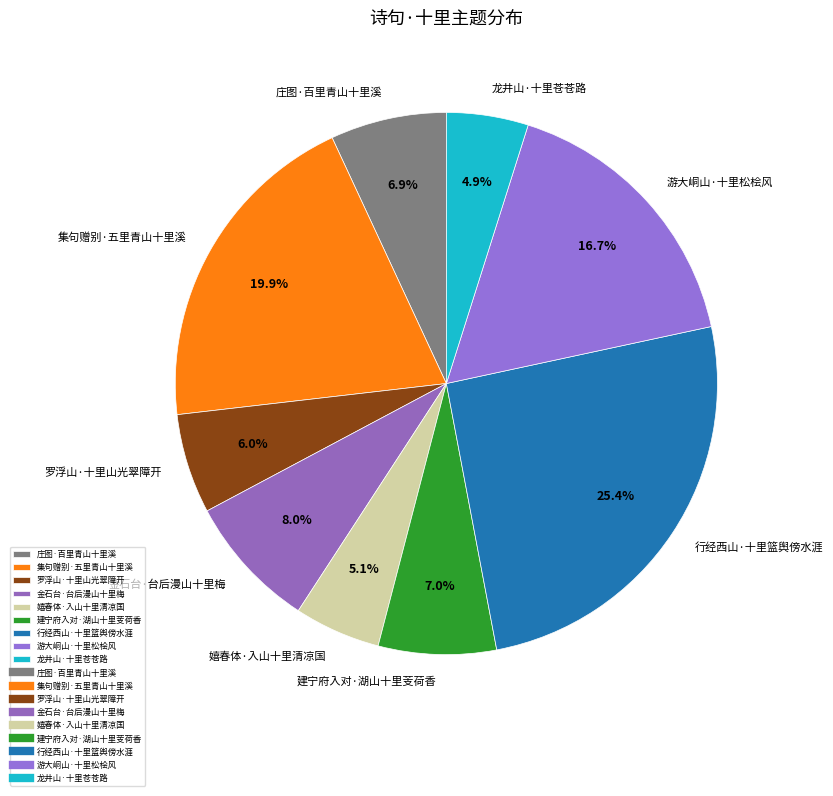

How much of the chart is everything except 建宁府入对·湖山十里芰荷香?

93.0%